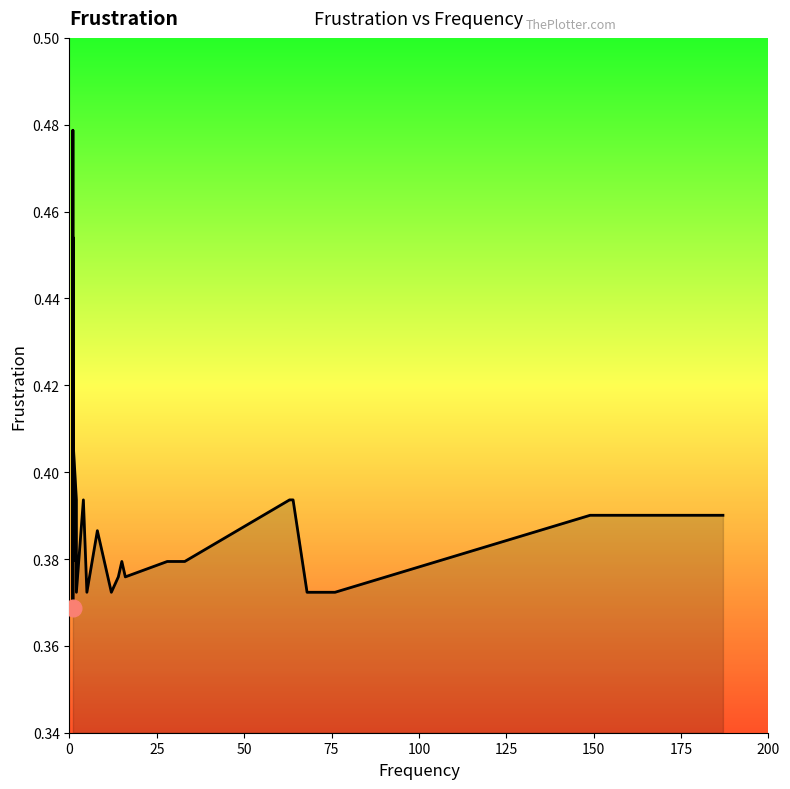

What is the label of the 26th point from the right?

2